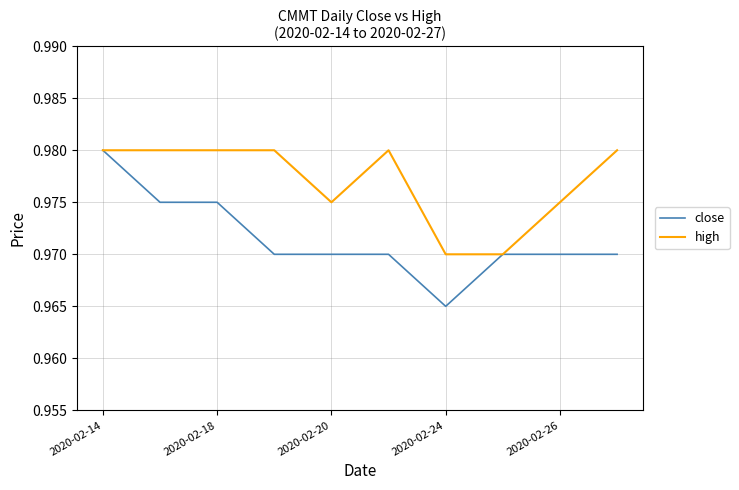

Which series has the largest total across all categories?

high